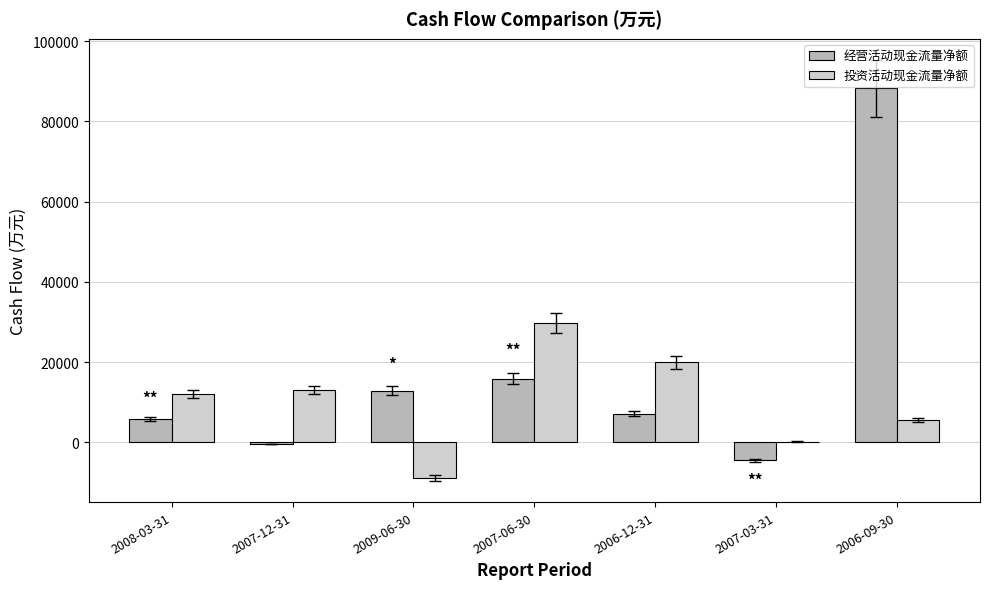

Which series changed the most between 2009-06-30 and 2006-12-31?

投资活动现金流量净额